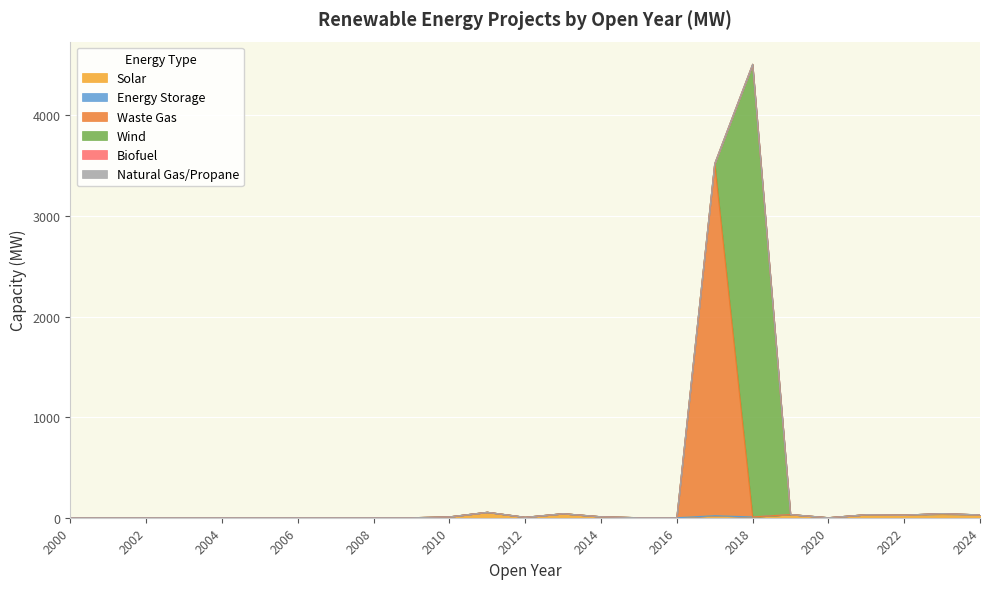

Rank the series at 2010 from highest to lowest value.

Solar, Energy Storage, Waste Gas, Wind, Biofuel, Natural Gas/Propane